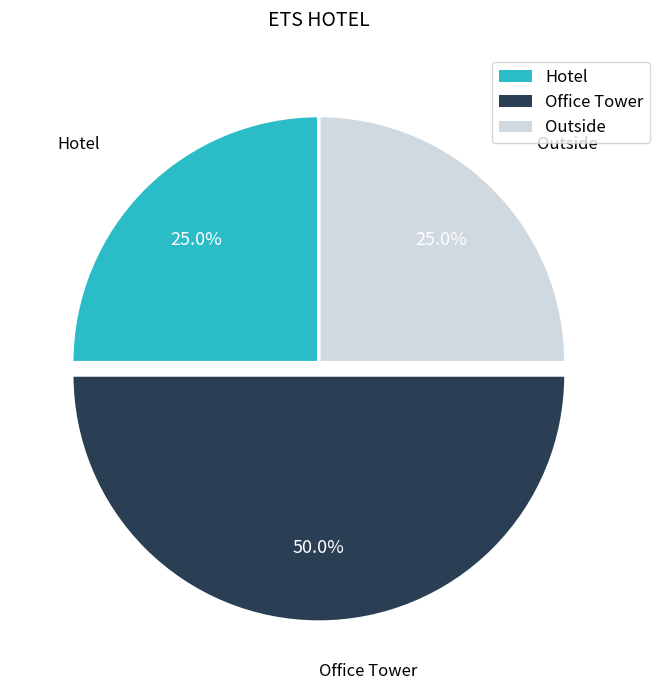

What is the largest slice in the pie chart?

Office Tower